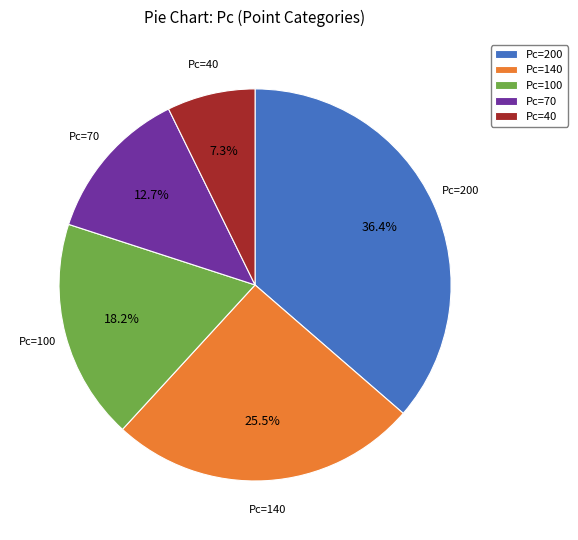

Is there any slice that represents more than half of the pie?

No